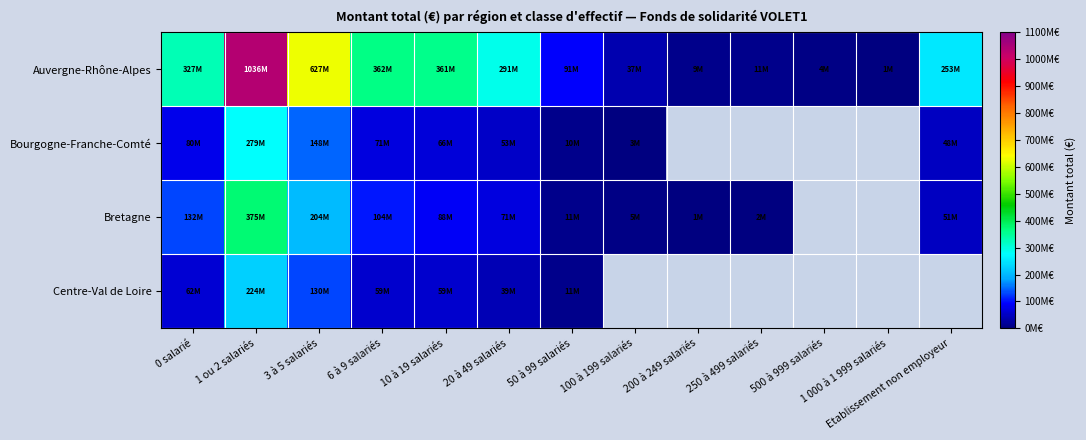

Is it true that Bretagne equals 966340.0 at 200 à 249 salariés?

True